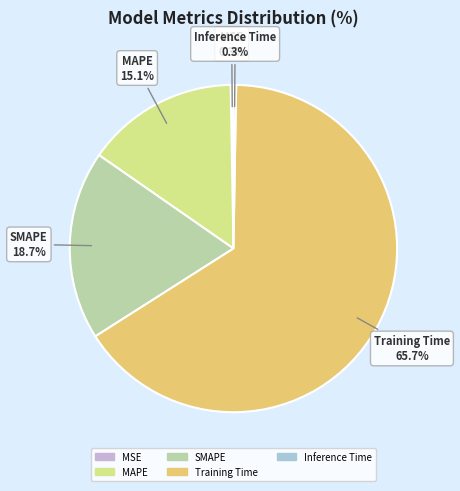

What percentage is NOT represented by MAPE?

84.9%